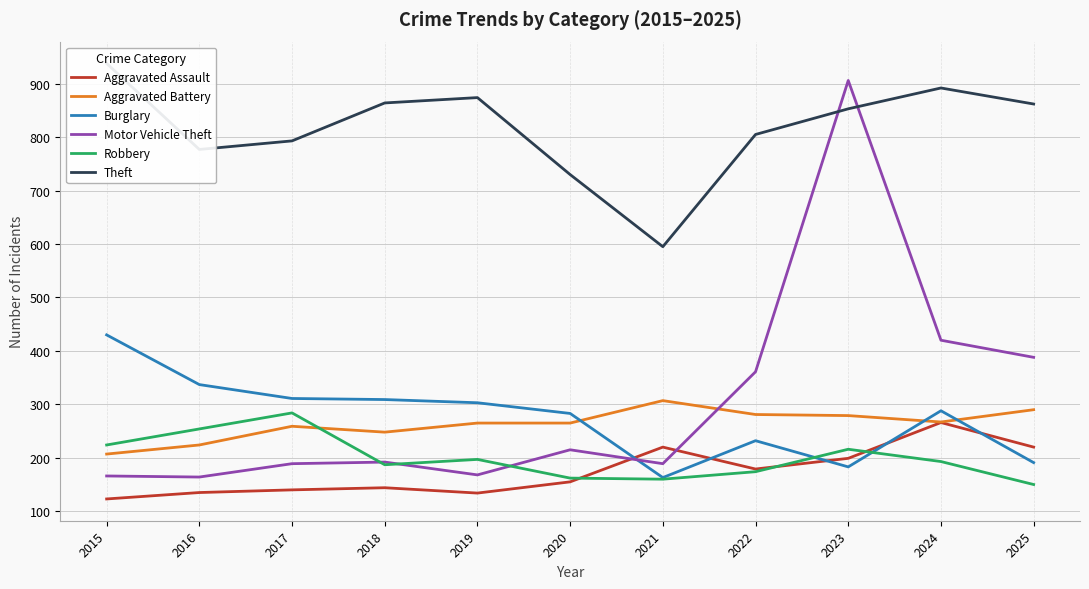

How many intersections are there between Robbery and Burglary?

2